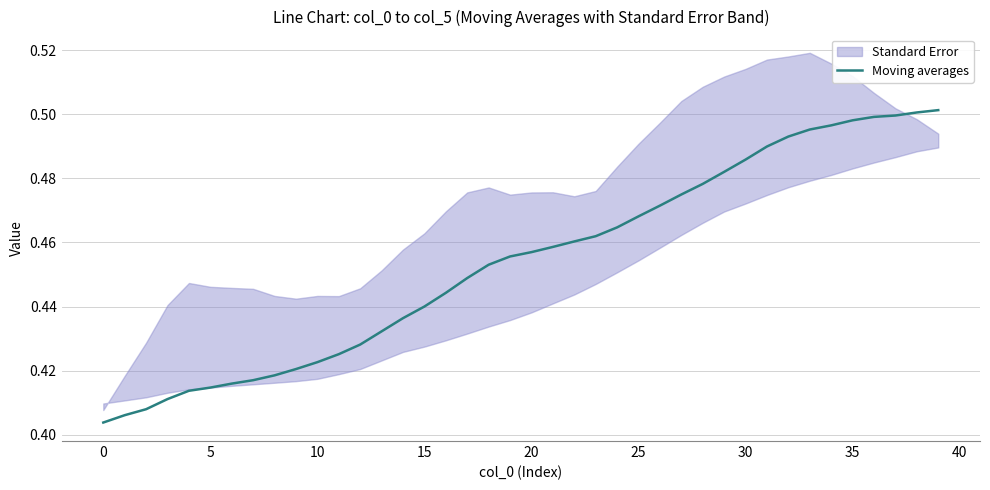

Reading right to left, what are all the values shown in this chart?

0.5	0.5	0.5	0.5	0.5	0.5	0.5	0.5	0.5	0.5	0.5	0.5	0.5	0.5	0.5	0.5	0.5	0.5	0.5	0.5	0.5	0.5	0.4	0.4	0.4	0.4	0.4	0.4	0.4	0.4	0.4	0.4	0.4	0.4	0.4	0.4	0.4	0.4	0.4	0.4